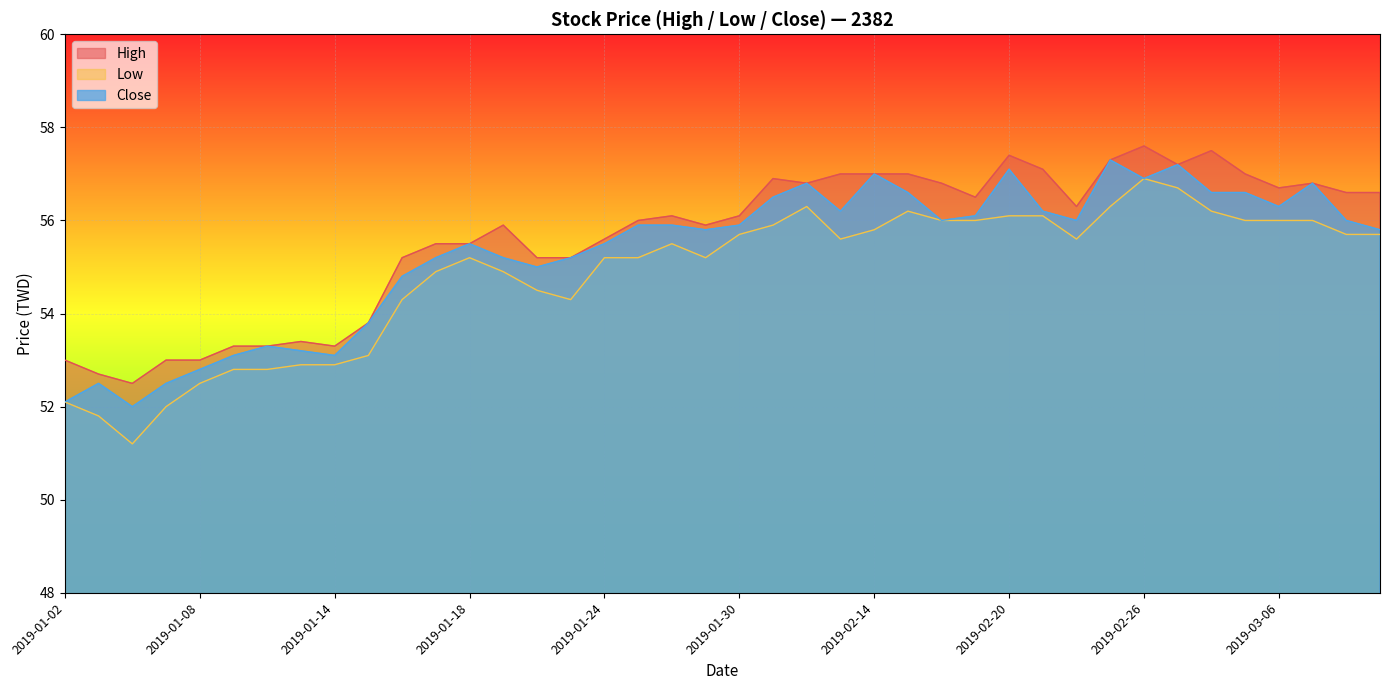

What is the value of the High point at the 5th from the left?

53.0